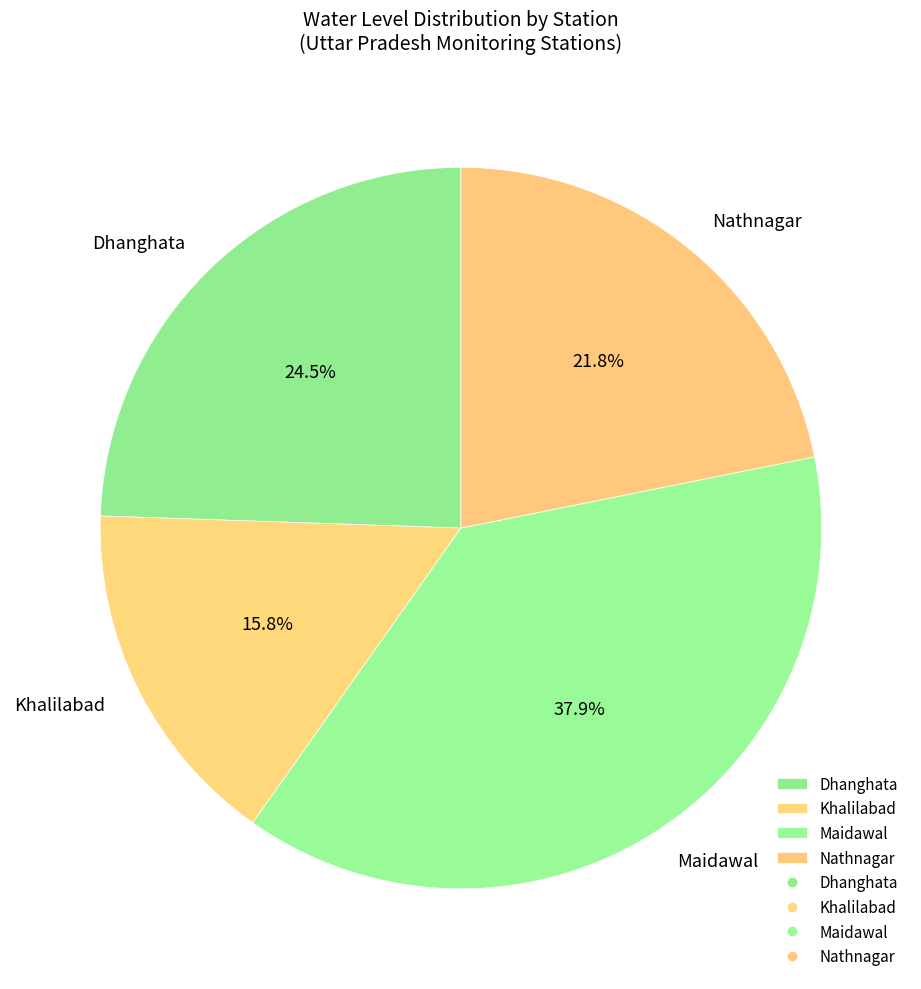

Count the number of slices in the pie.

4